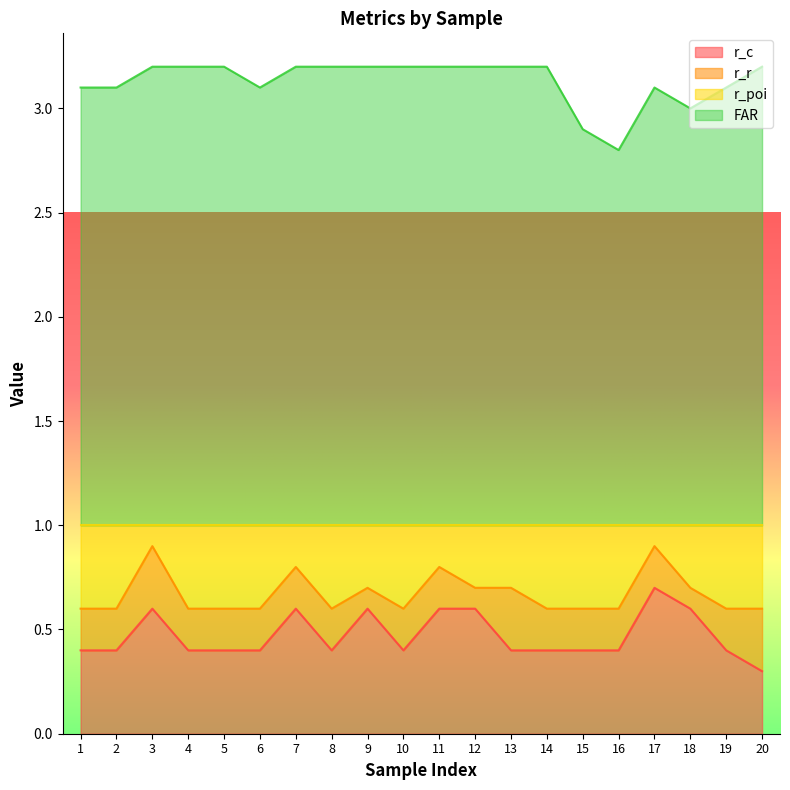

What is the total value across all series at 15?

2.9